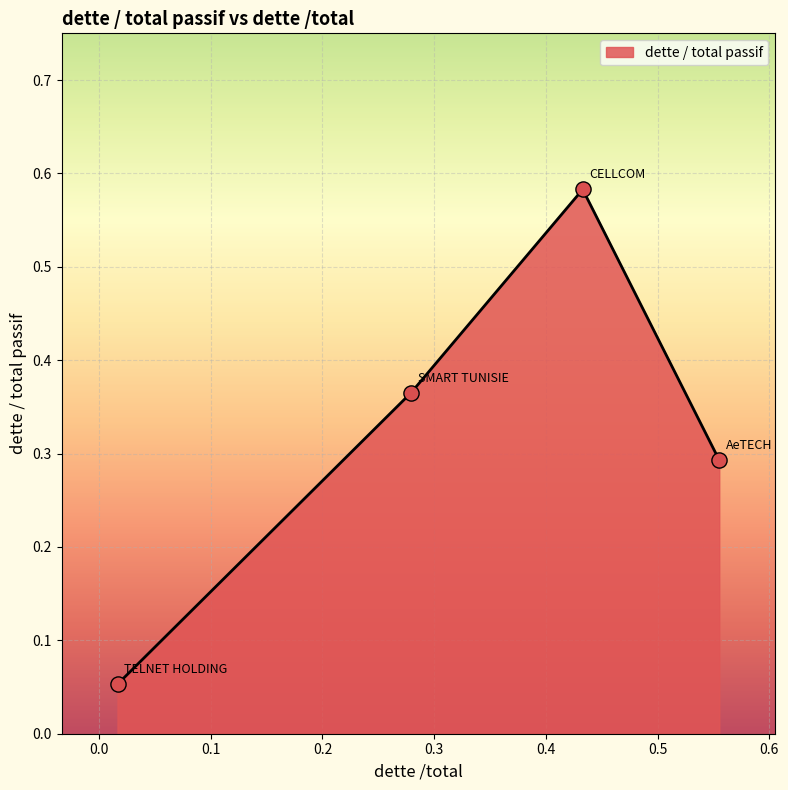

How many interior local peaks (higher than both neighbors) does the data have?

1